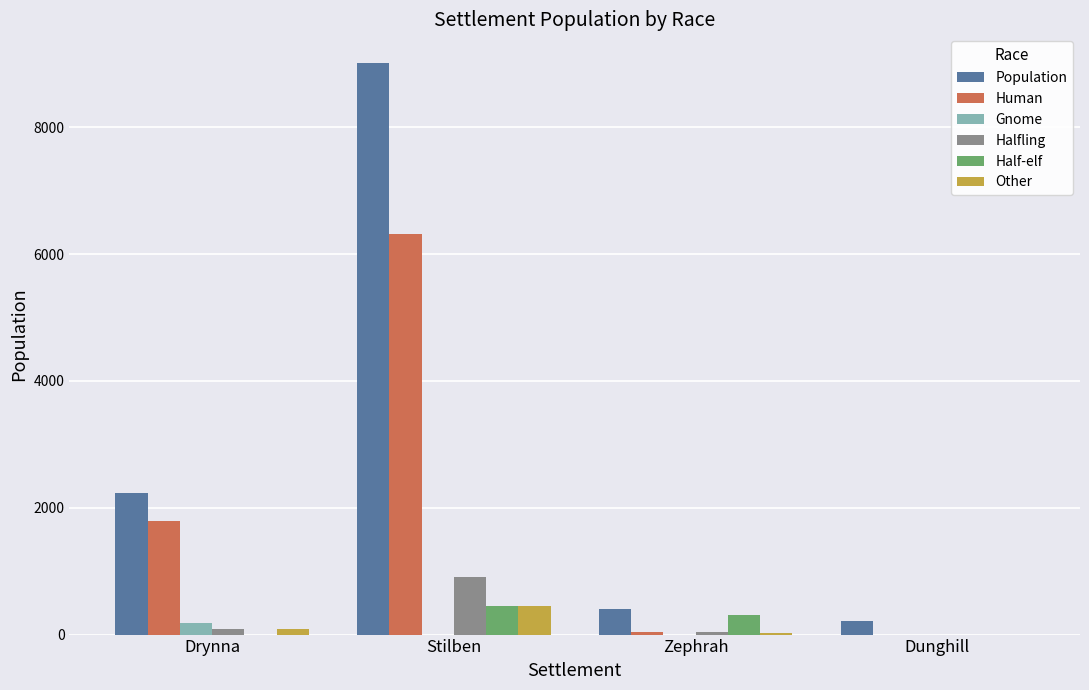

Which series has the largest total across all categories?

Population